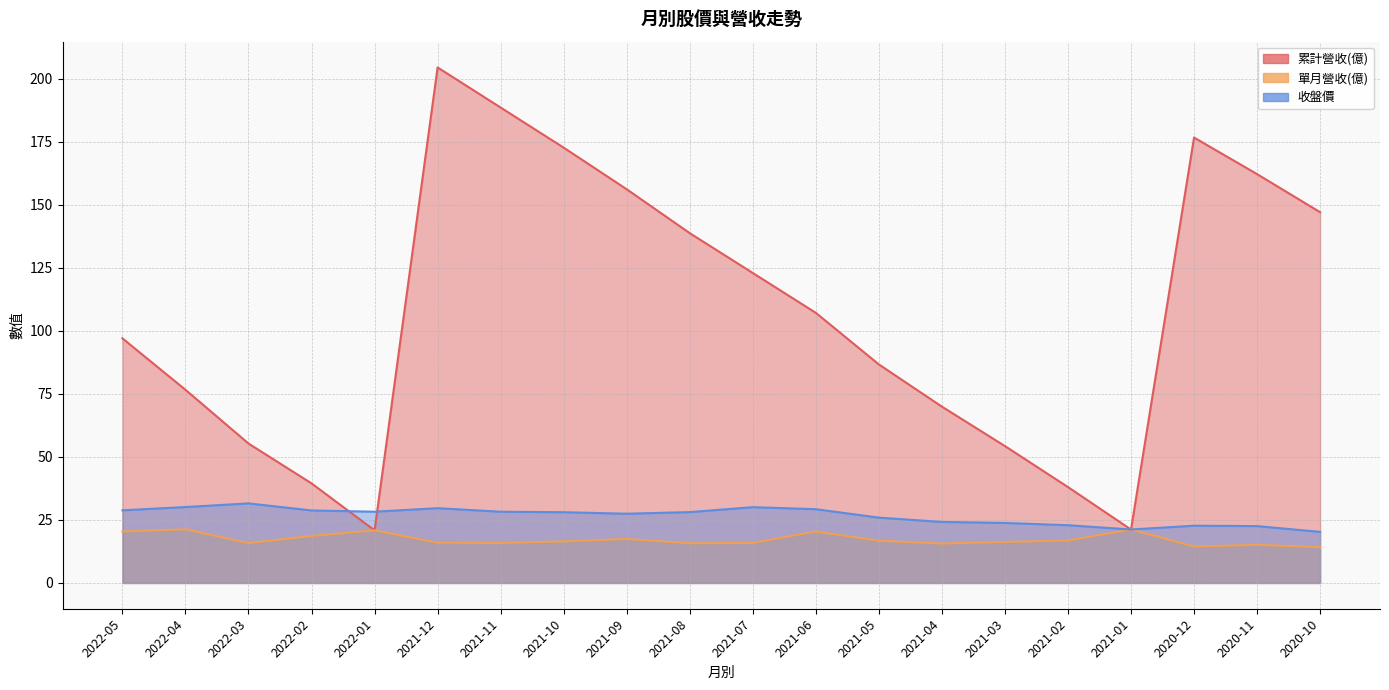

What is the value of the 累計營收(億) point at the 11th from the left?

122.9